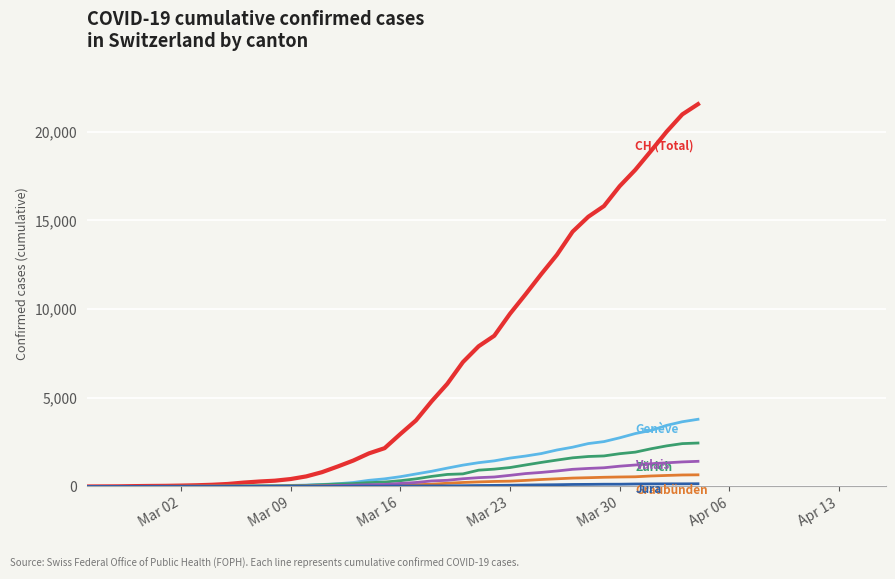

What is the greatest value displayed?

21554